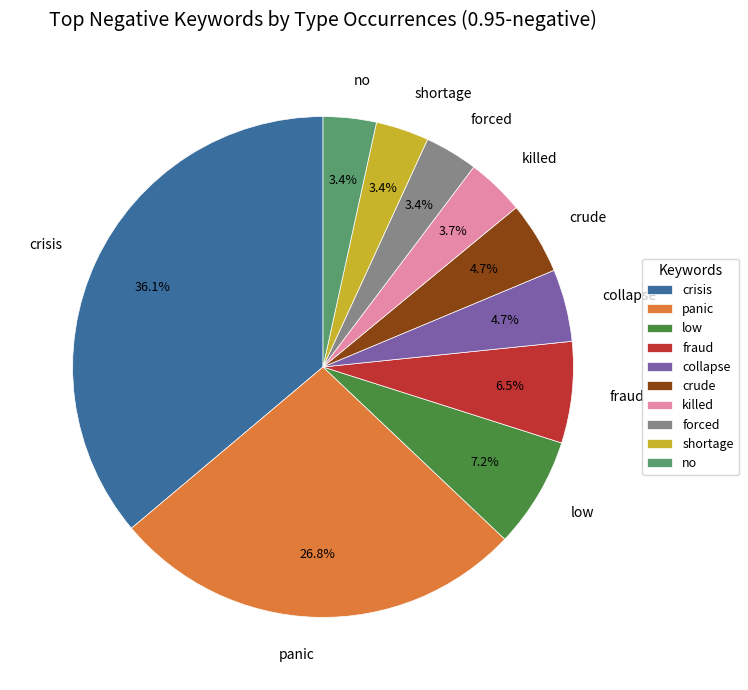

Approximately how many times larger is the value at forced compared to fraud?

0.5